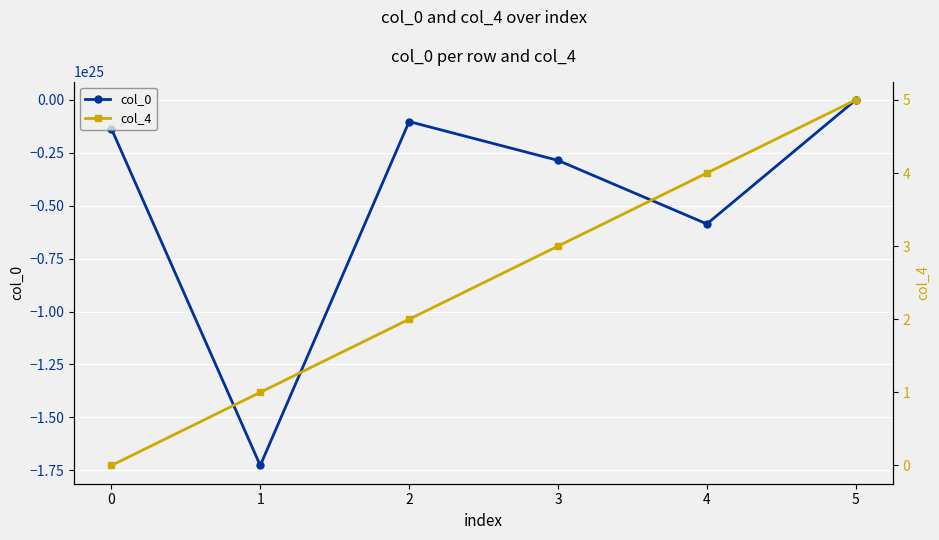

What is the sum of all col_4 values?

15